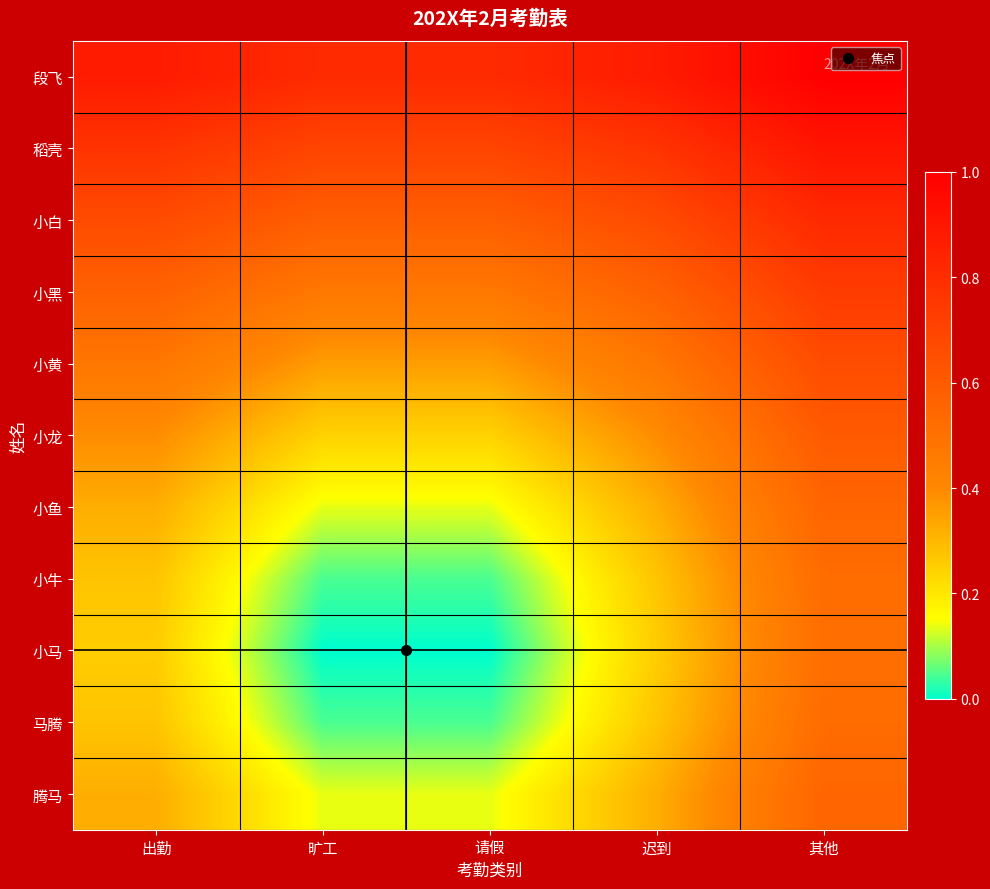

Reading right to left, what are all the values shown in this chart?

段飞: 其他=1.0	迟到=0.9	请假=0.8	旷工=0.8	出勤=0.9
稻壳: 其他=0.9	迟到=0.8	请假=0.7	旷工=0.7	出勤=0.8
小白: 其他=0.8	迟到=0.7	请假=0.6	旷工=0.6	出勤=0.7
小黑: 其他=0.7	迟到=0.6	请假=0.5	旷工=0.5	出勤=0.6
小黄: 其他=0.7	迟到=0.5	请假=0.4	旷工=0.4	出勤=0.5
小龙: 其他=0.6	迟到=0.4	请假=0.2	旷工=0.2	出勤=0.4
小鱼: 其他=0.6	迟到=0.3	请假=0.1	旷工=0.1	出勤=0.3
小牛: 其他=0.5	迟到=0.3	请假=0.0	旷工=0.0	出勤=0.3
小马: 其他=0.5	迟到=0.3	请假=0.0	旷工=0.0	出勤=0.3
马腾: 其他=0.5	迟到=0.3	请假=0.0	旷工=0.0	出勤=0.3
腾马: 其他=0.6	迟到=0.3	请假=0.1	旷工=0.1	出勤=0.3